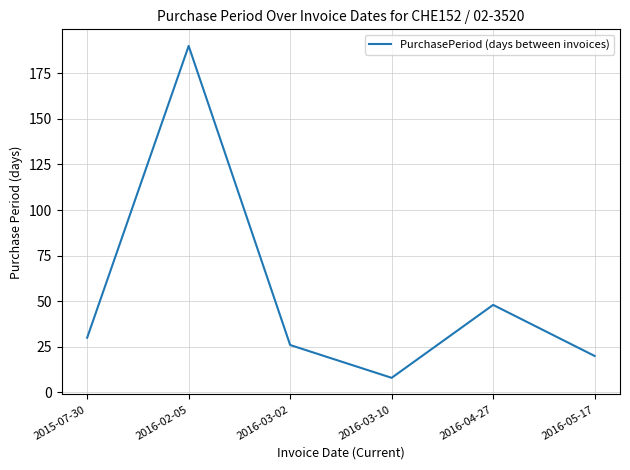

What position from the left is 2016-02-05?

2